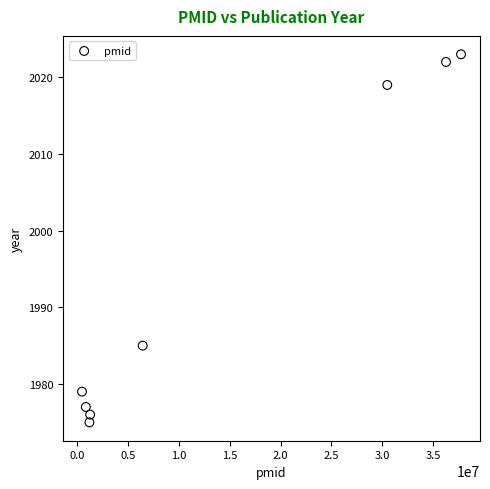

What is the range of X values (max minus min)?

37257708